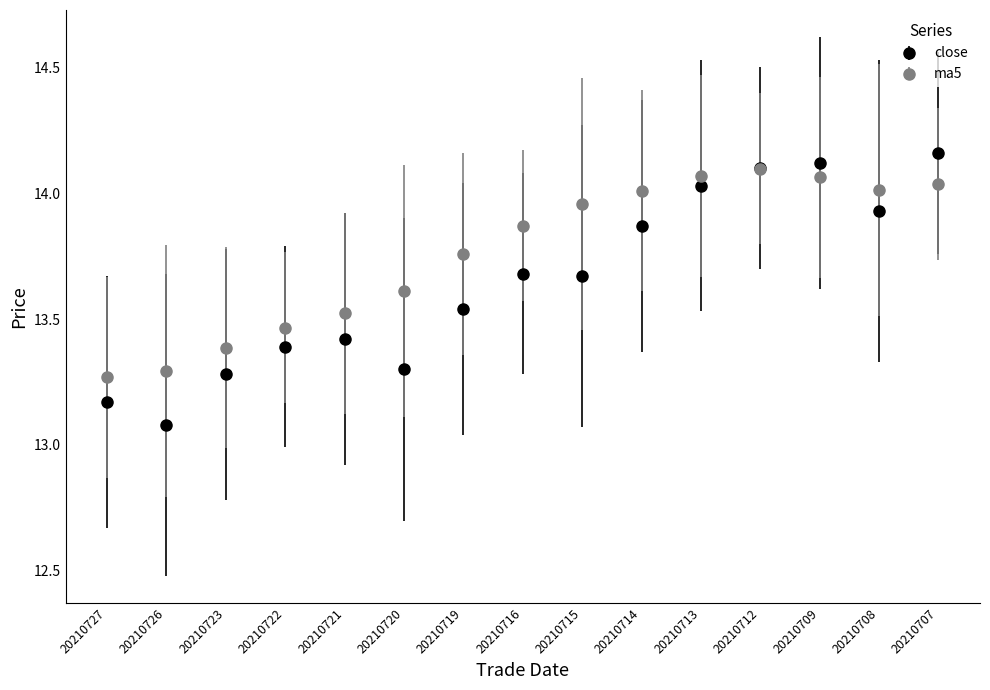

Which series changed the most between 20210727 and 20210716?

ma5